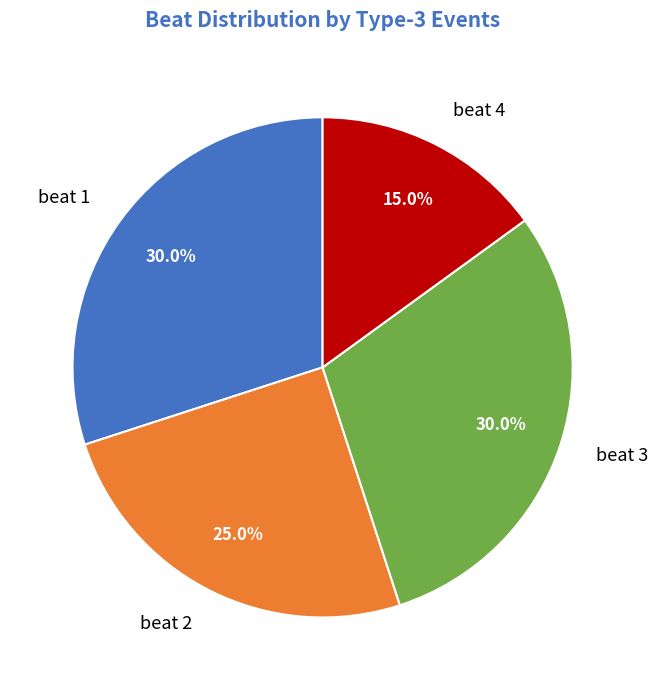

Combined, what portion of the pie is beat 1 and beat 3?

60.0%